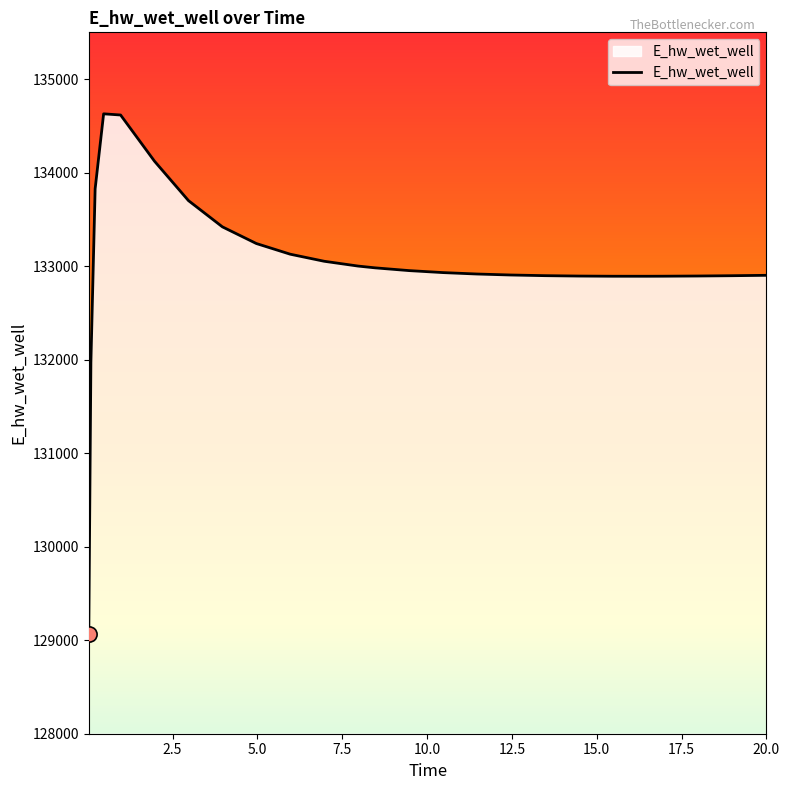

What is the greatest value displayed?

134628.6